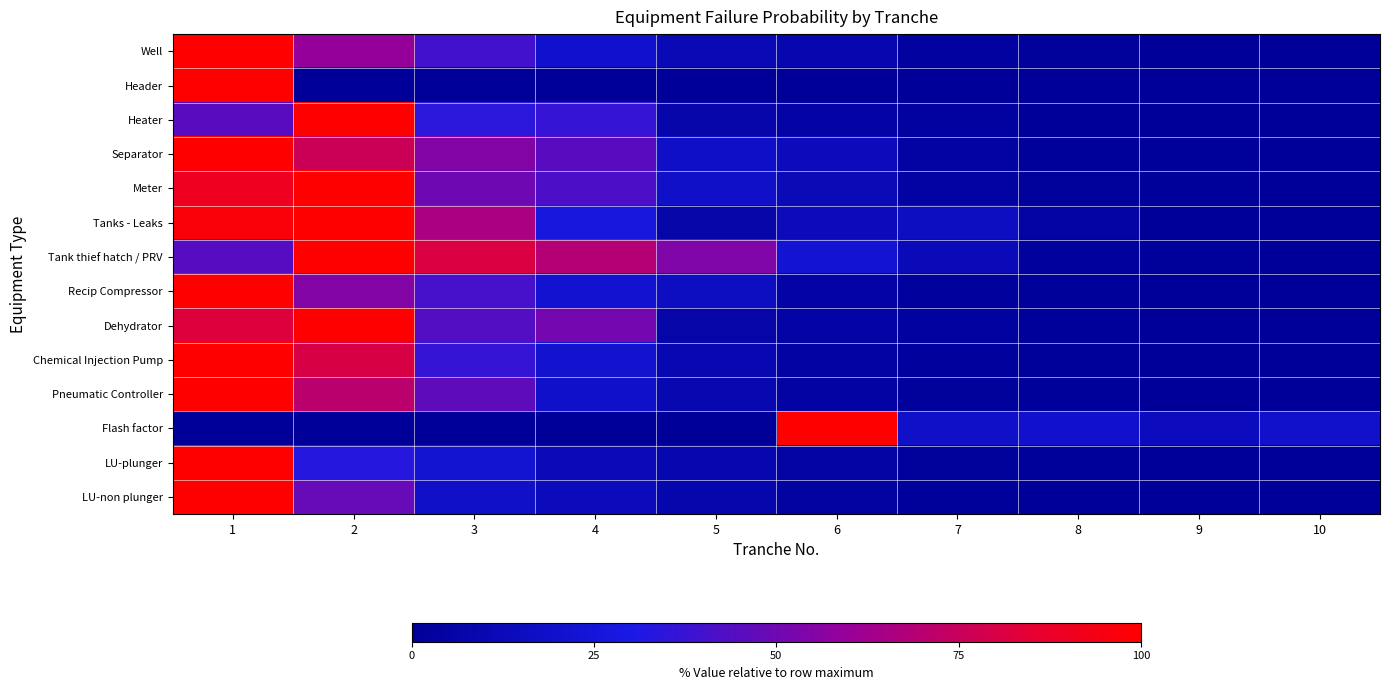

Rank the series at 1 from lowest to highest value.

Flash factor, Tank thief hatch / PRV, Heater, Dehydrator, Meter, Tanks - Leaks, Well, Header, Separator, Recip Compressor, Chemical Injection Pump, Pneumatic Controller, LU-plunger, LU-non plunger